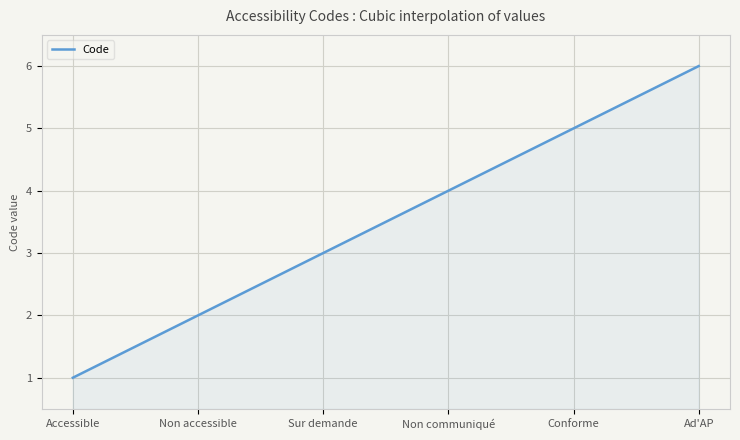

What is the maximum value shown in the chart?

6.0